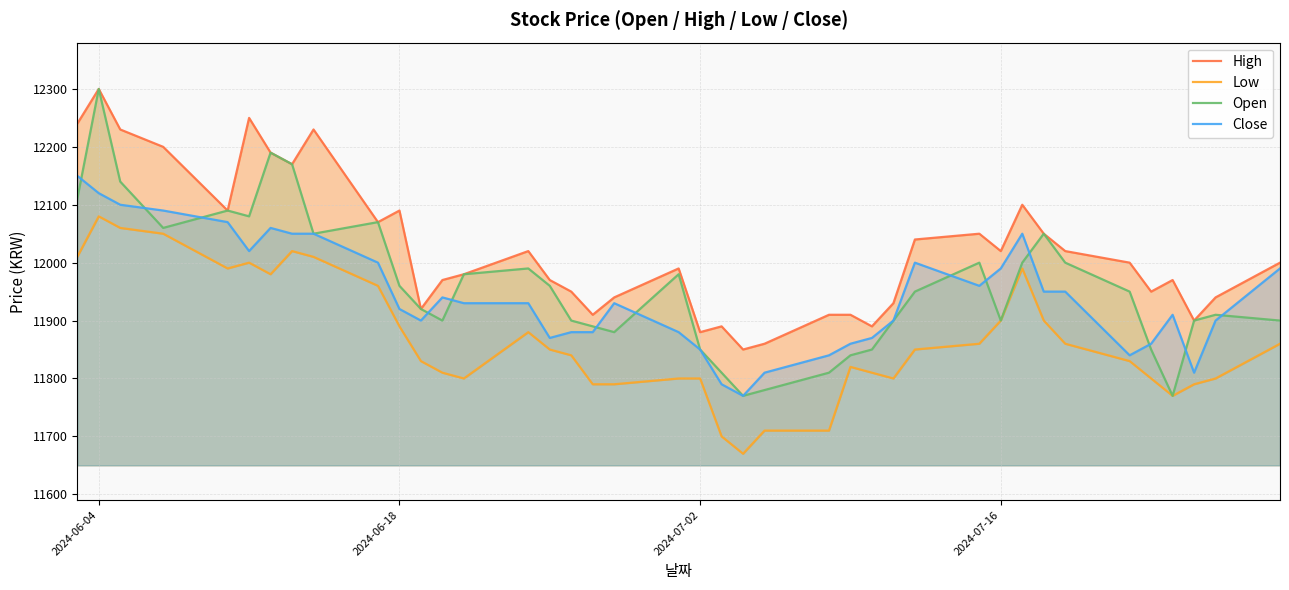

What is the minimum value for Open?

11770